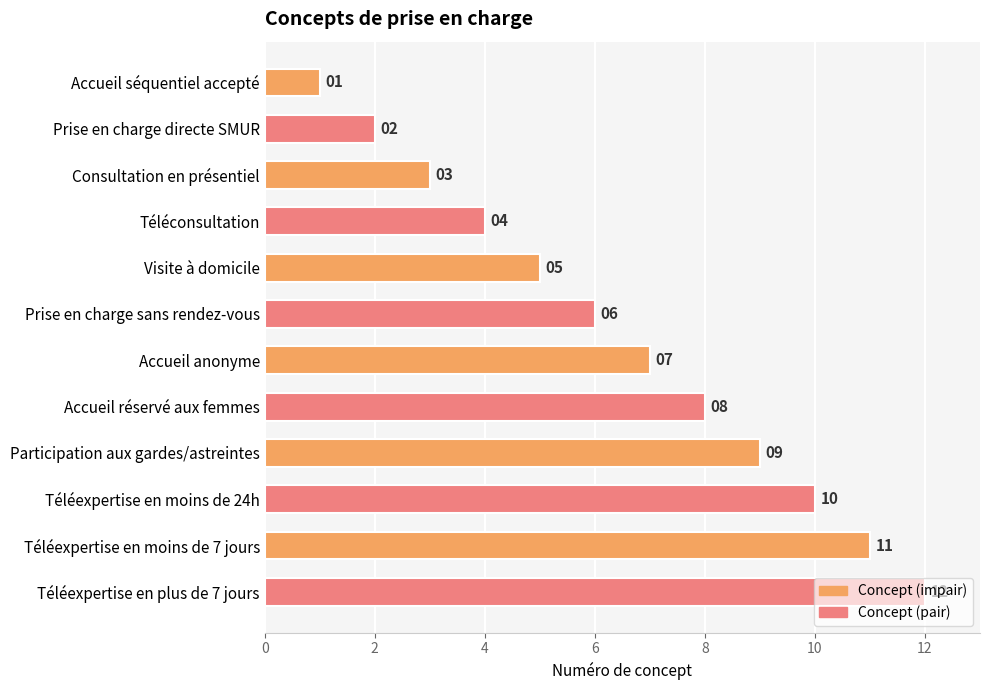

Approximately how many times larger is the value at Accueil anonyme compared to Accueil réservé aux femmes?

0.9